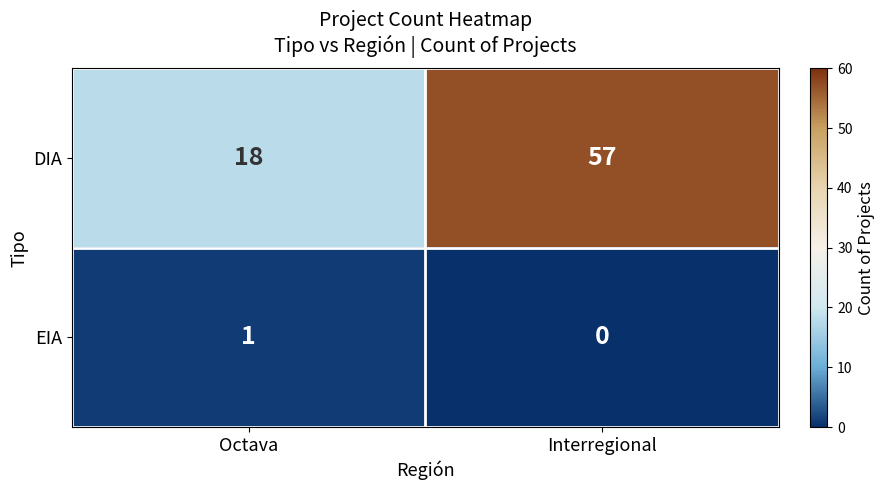

Which label corresponds to the largest value in the chart?

Interregional